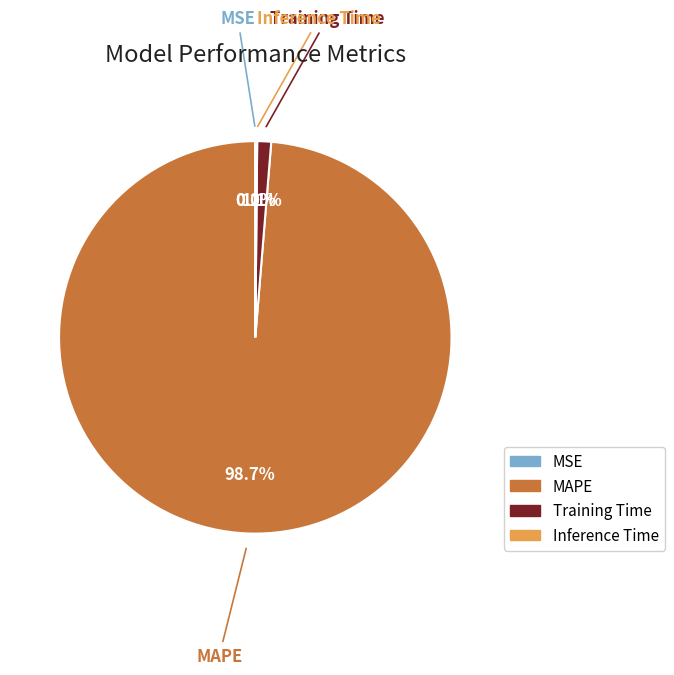

Which slice is the largest?

MAPE